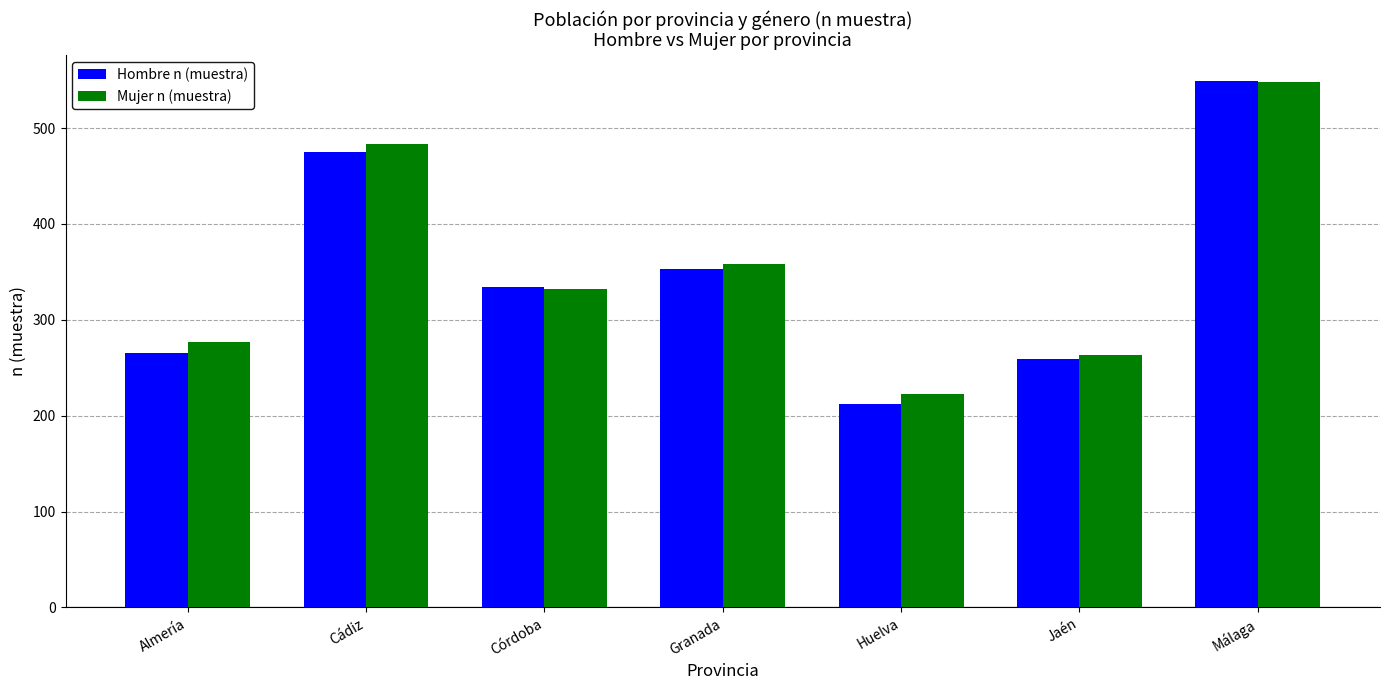

What position from the right is Córdoba?

5